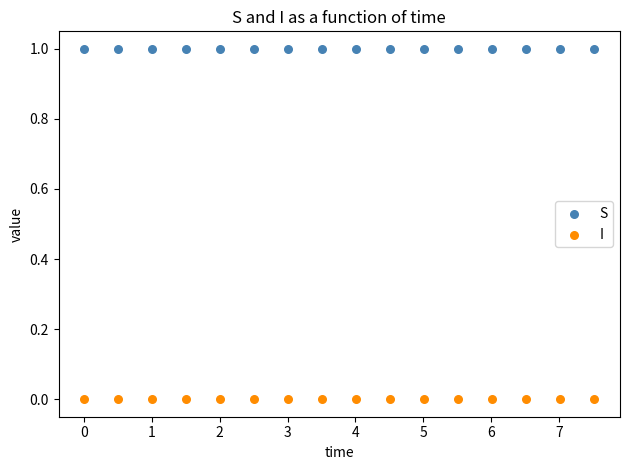

Across all data points, what is the range of X values (max minus min)?

7.5